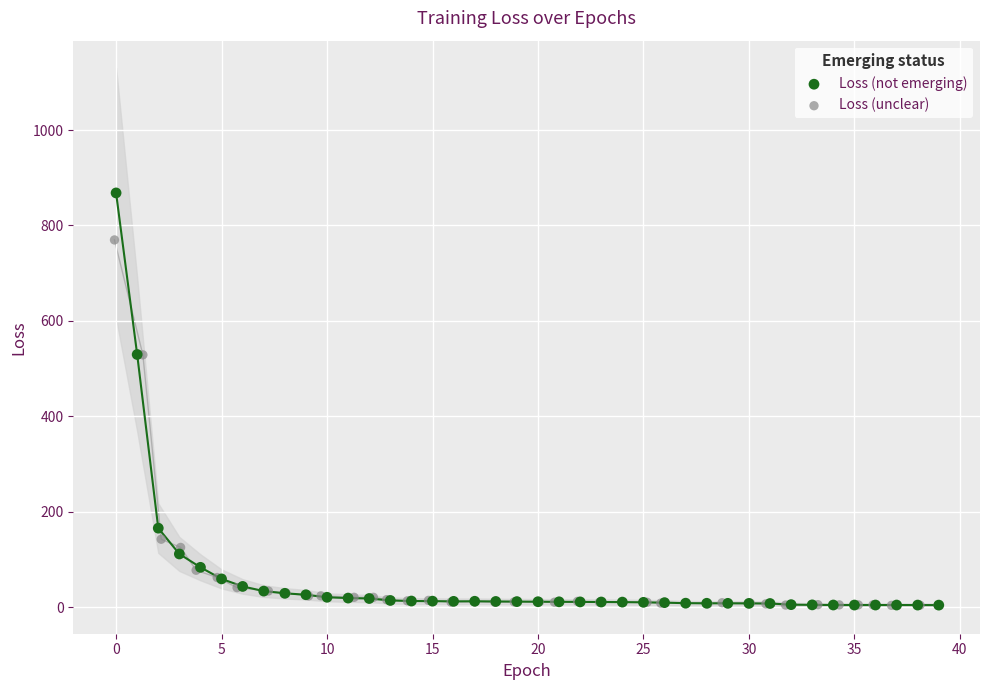

Which series has the largest Y range (max minus min)?

Loss (not emerging)